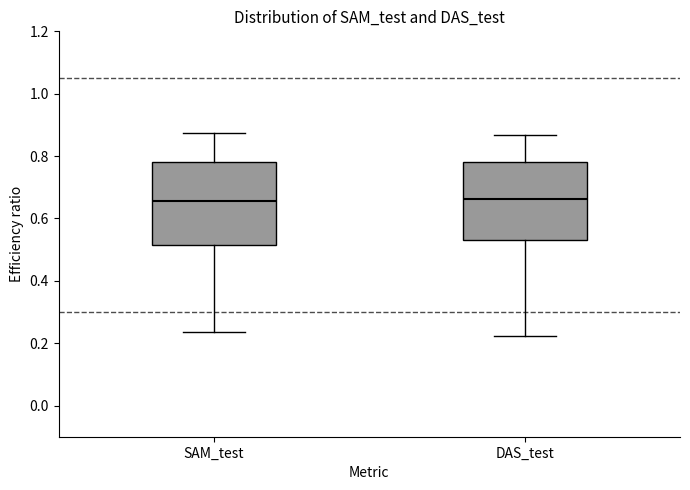

Reading left to right, read every box against the y-axis: the position of its median line, the range the box covers, and the ends of its whiskers. The values are not printed on the chart, so give them approximately, as read against the axis.

SAM_test: median 0.66, box 0.52 to 0.78, whiskers 0.24 to 0.88
DAS_test: median 0.66, box 0.52 to 0.78, whiskers 0.22 to 0.86